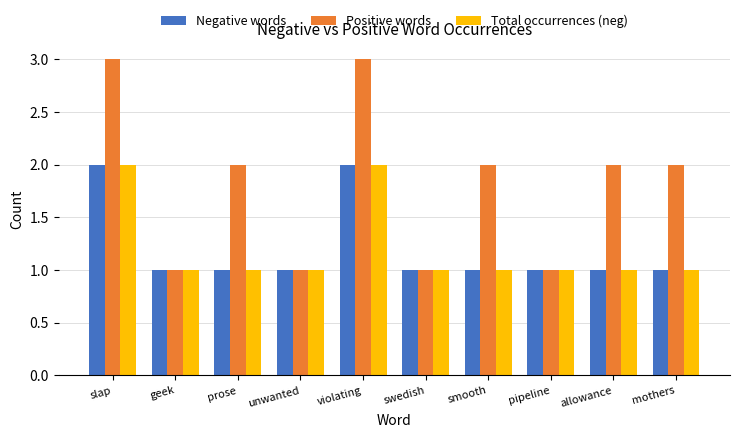

What are all the series names shown in the legend?

Negative words, Positive words, Total occurrences (neg)